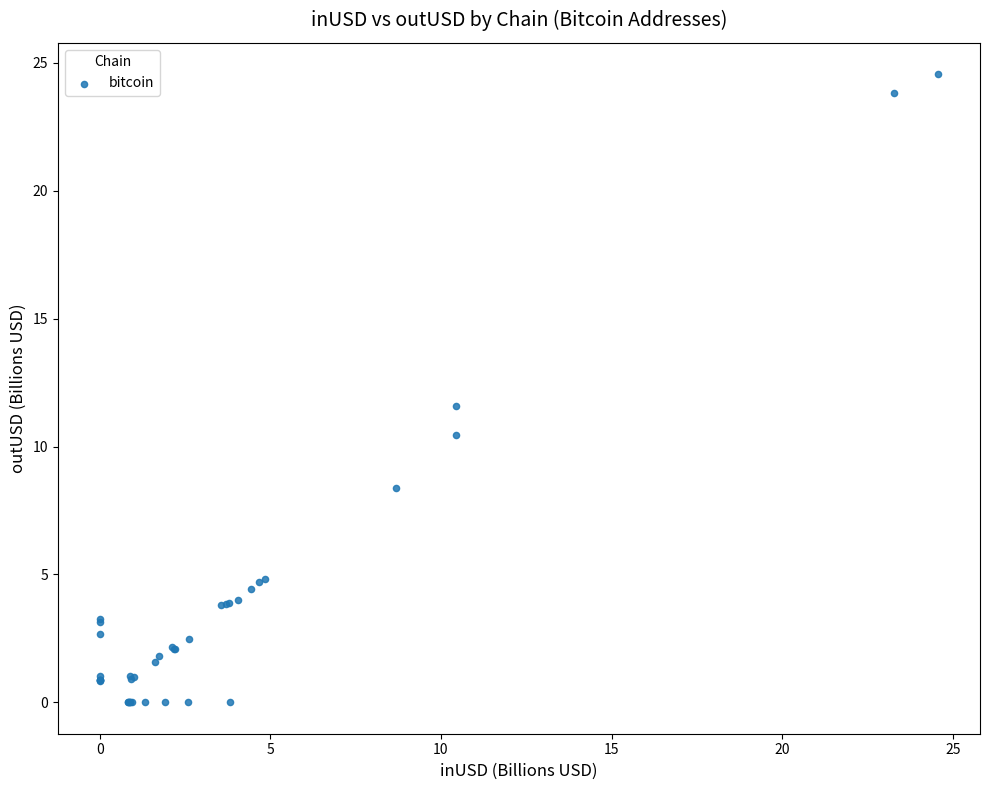

What Y value in the scatter plot is closest to 12?

11.6